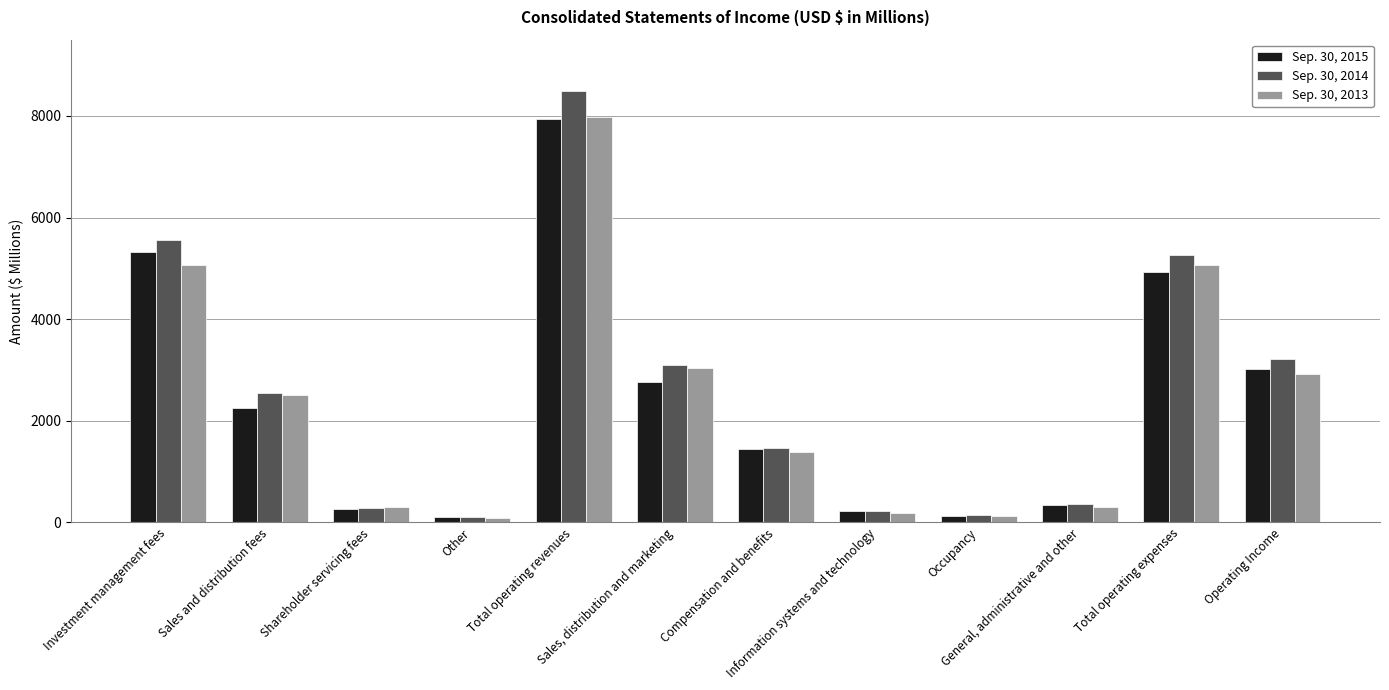

Which series has the largest total across all categories?

Sep. 30, 2014